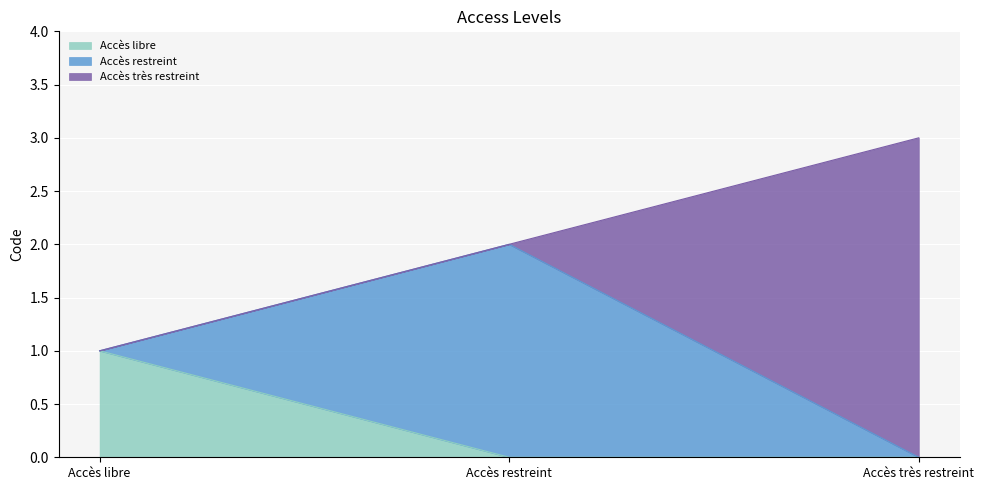

Does the chart display data point markers on the line(s)?

No